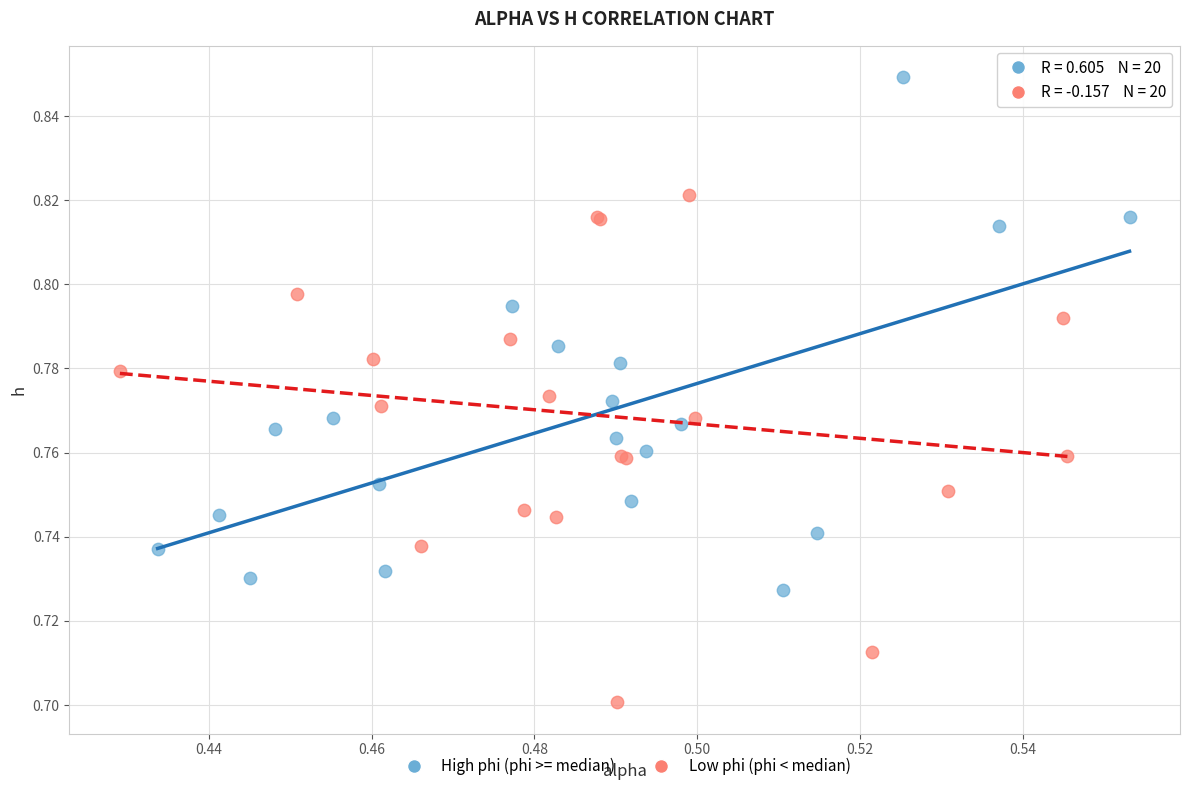

Which series reaches the maximum Y coordinate?

High phi (phi >= median)